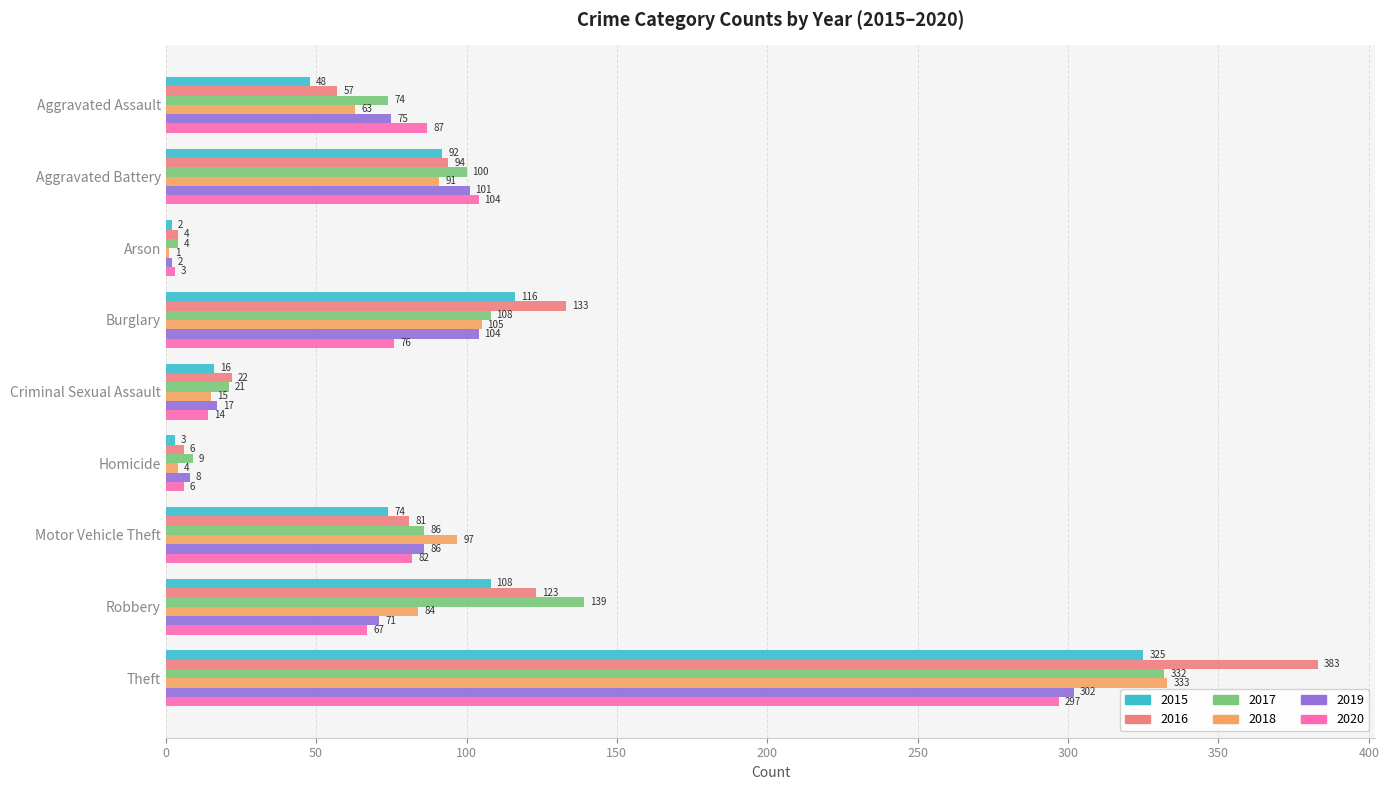

What is the sum of the 2020 values at Aggravated Assault and Burglary?

163